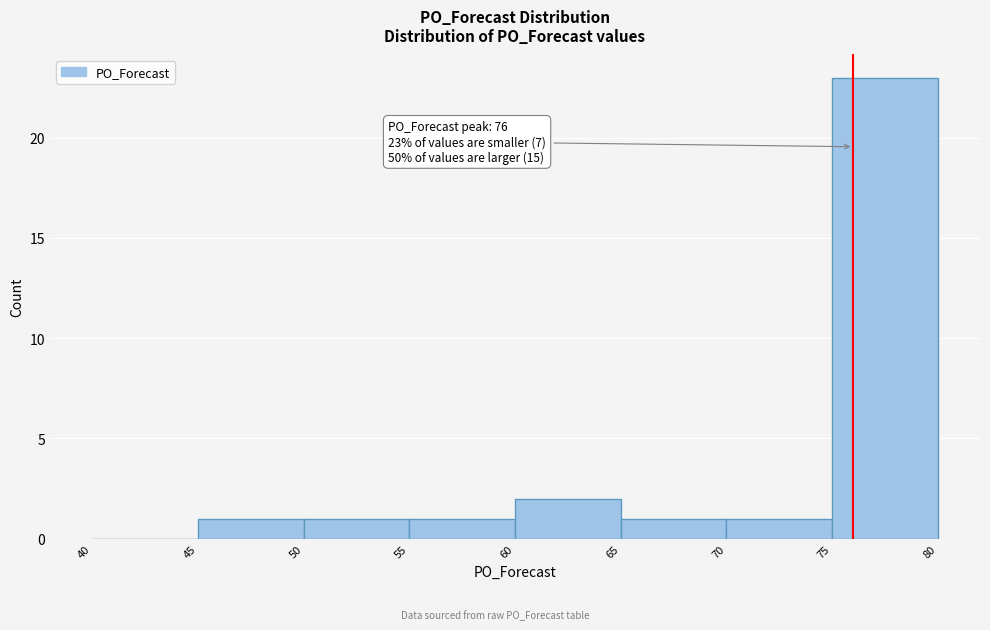

Over which range of the x-axis is the bar tallest?

75 to 80